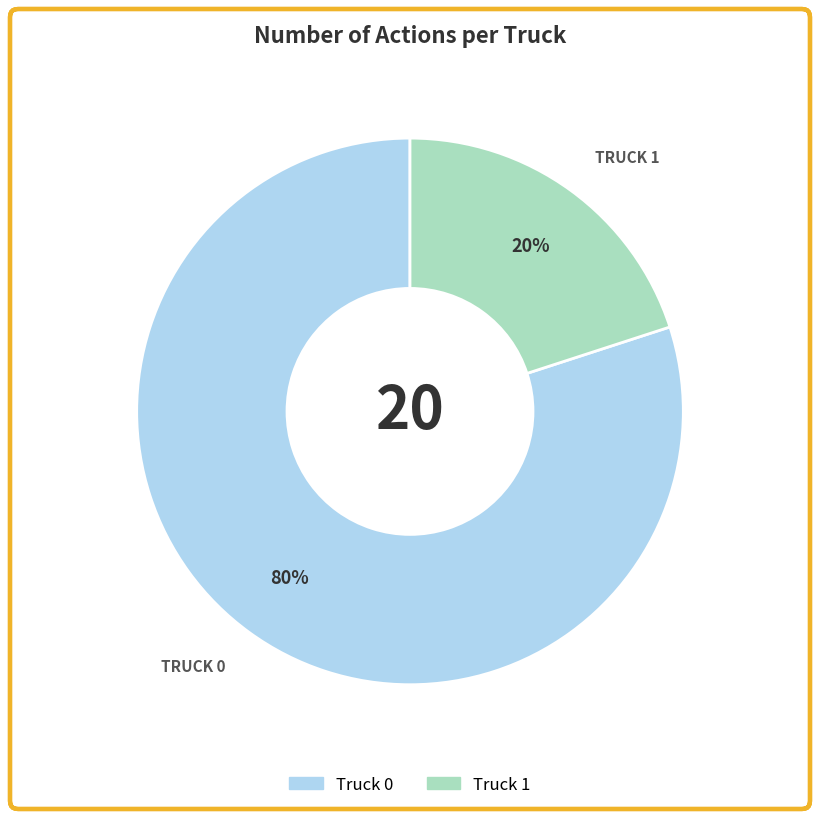

Is it true that Truck 0 is 80% of the pie?

True